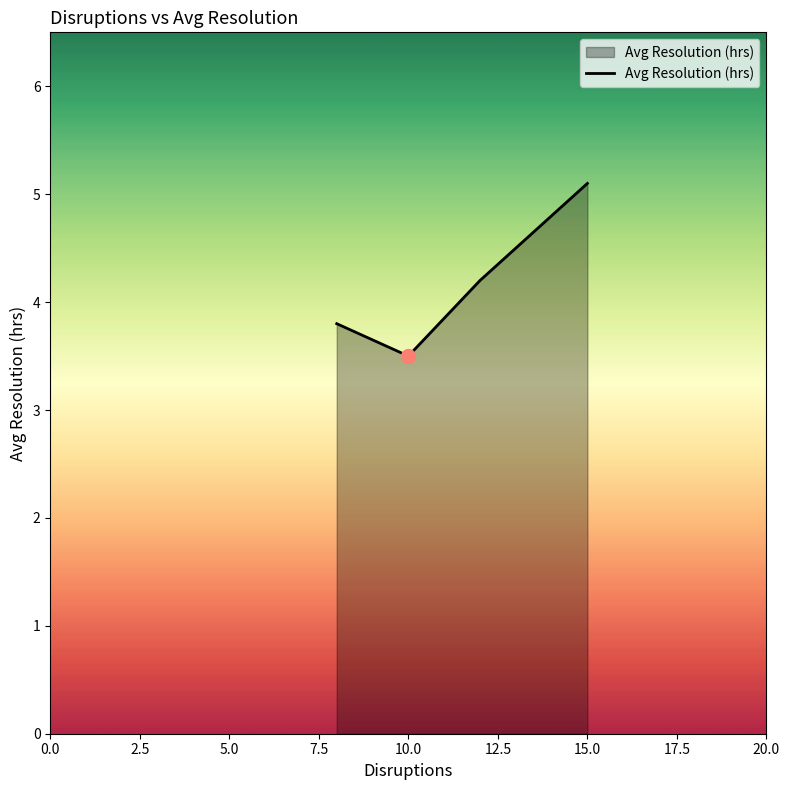

How many interior local valleys (lower than both neighbors) does the data have?

1